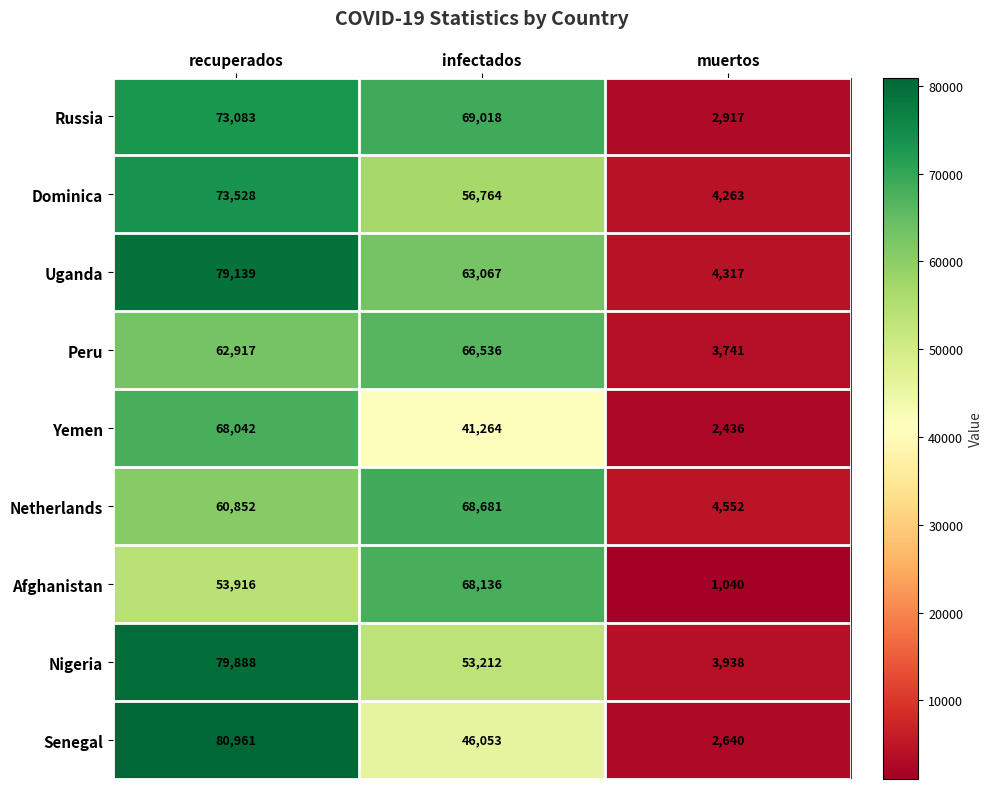

Reading left to right, what are all the values shown in this chart?

Russia: 73083	69018	2917
Dominica: 73528	56764	4263
Uganda: 79139	63067	4317
Peru: 62917	66536	3741
Yemen: 68042	41264	2436
Netherlands: 60852	68681	4552
Afghanistan: 53916	68136	1040
Nigeria: 79888	53212	3938
Senegal: 80961	46053	2640